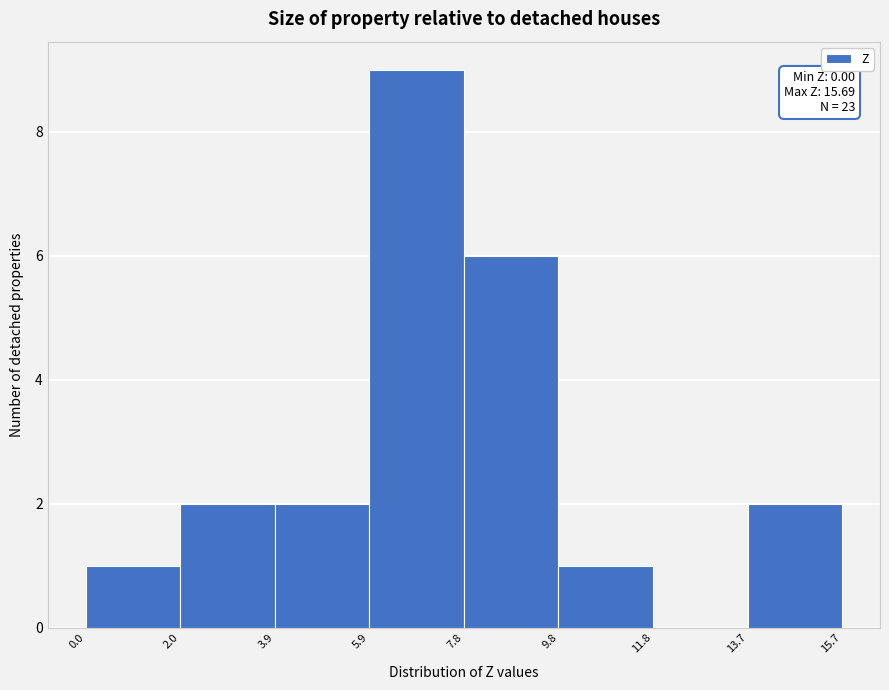

Which range on the x-axis has the tallest bar?

5.9 to 7.8